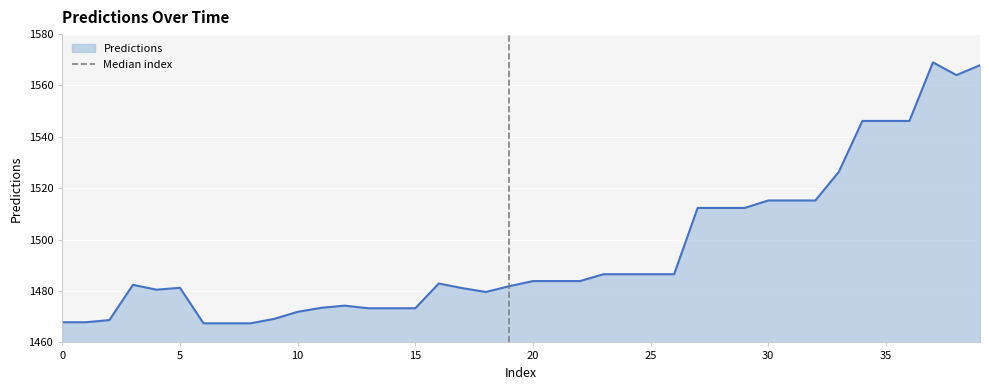

True or false: Predictions has a value of 1467.9 at 0.

True